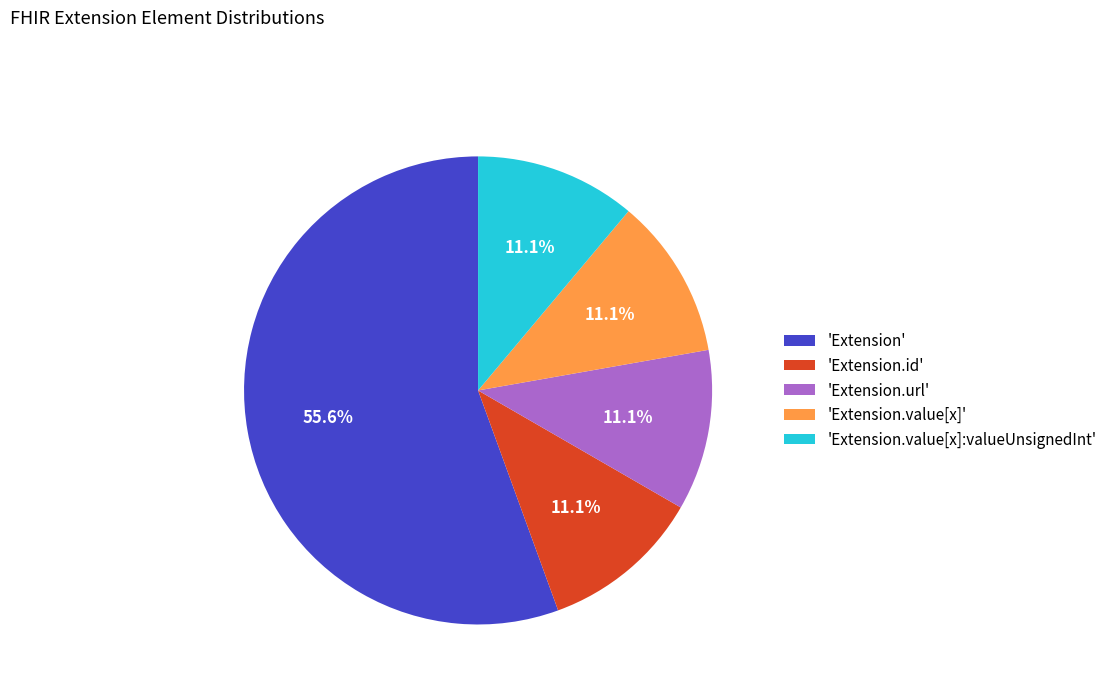

How many segments does this pie chart have?

5